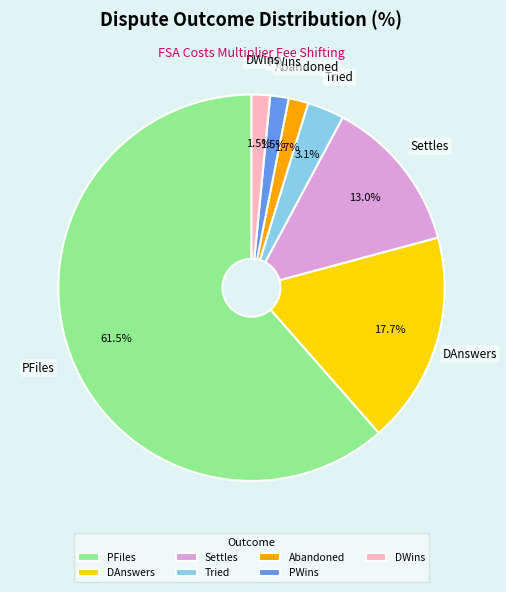

True or false: DAnswers accounts for 18% of the total.

True